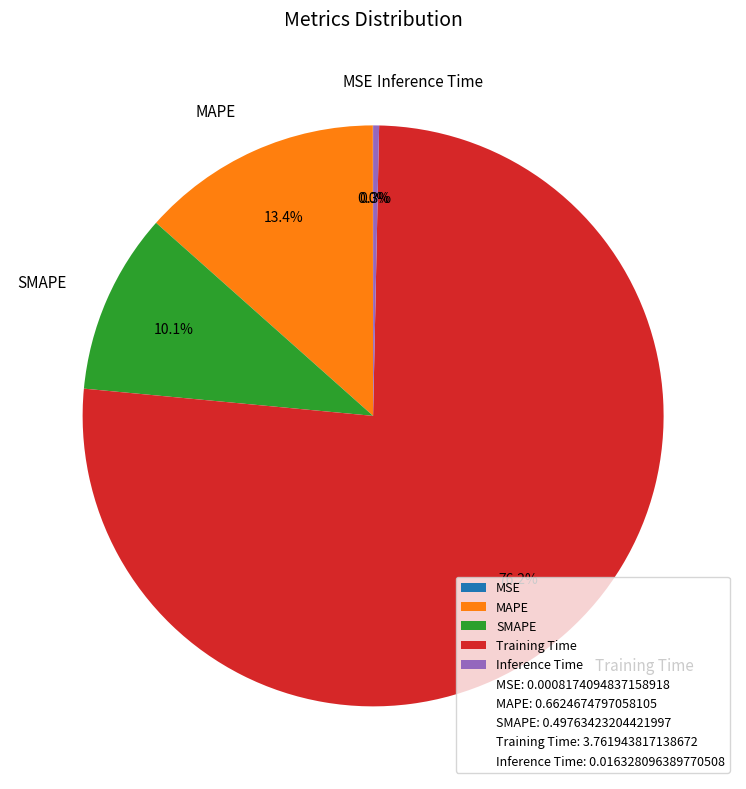

To the nearest percent, what is the difference between the largest and smallest slice percentages?

76%